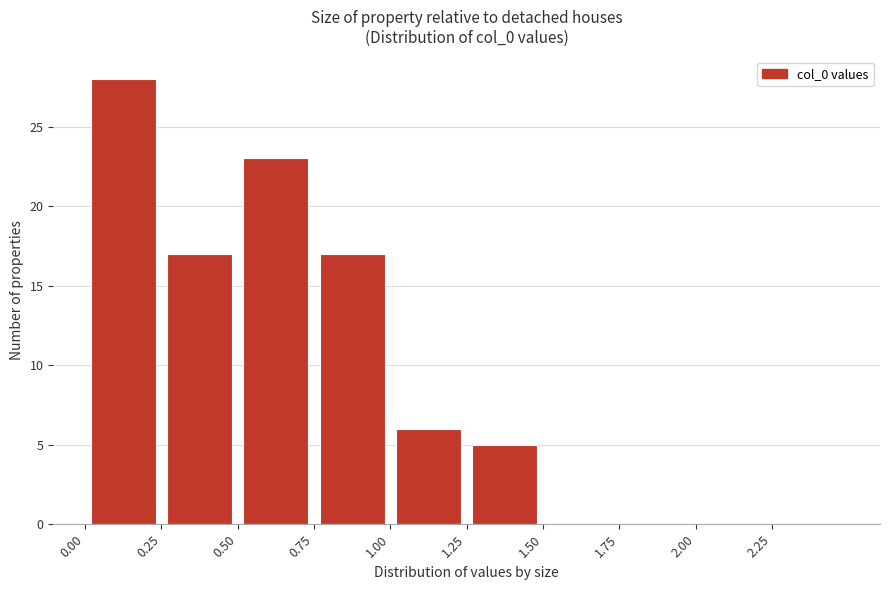

Which range on the x-axis has the tallest bar?

0.00 to 0.25